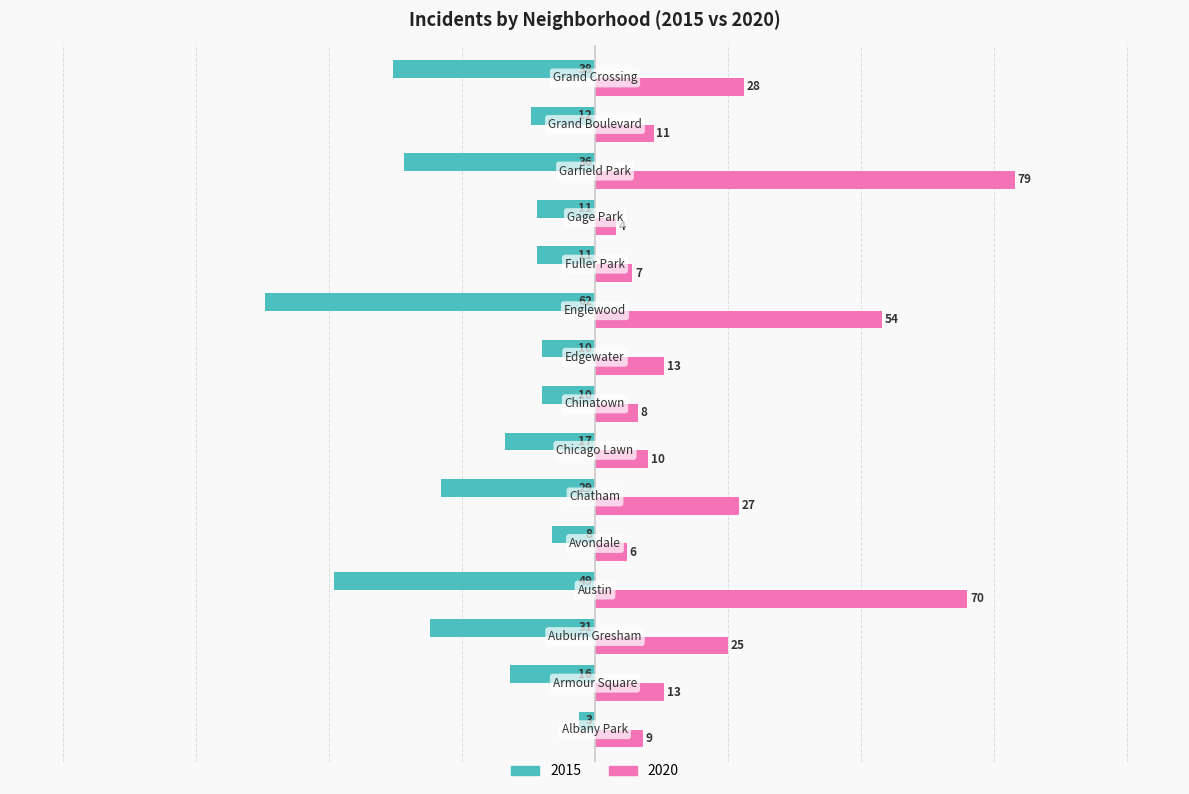

List the series in order of their overall mean, highest first.

2020, 2015